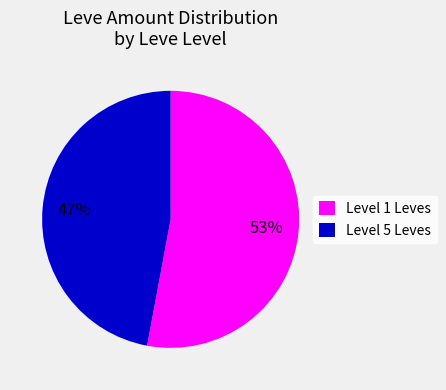

To the nearest percent, what is the average slice percentage?

50%